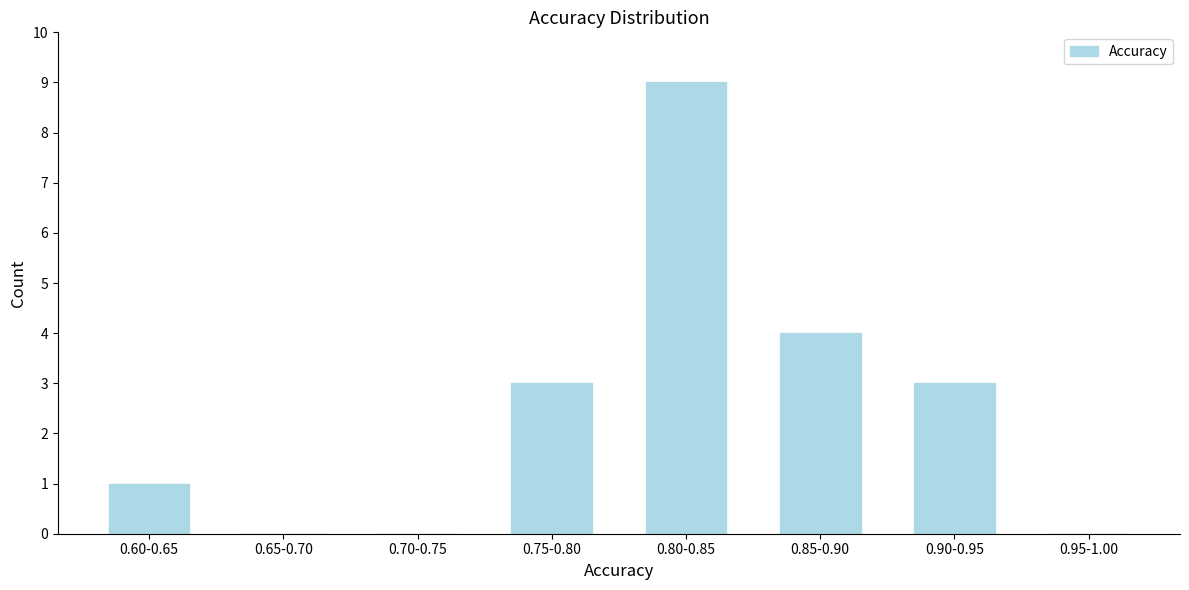

Reading right to left, list all the values displayed in this chart.

0.95-1.00=0	0.90-0.95=3	0.85-0.90=4	0.80-0.85=9	0.75-0.80=3	0.70-0.75=0	0.65-0.70=0	0.60-0.65=1